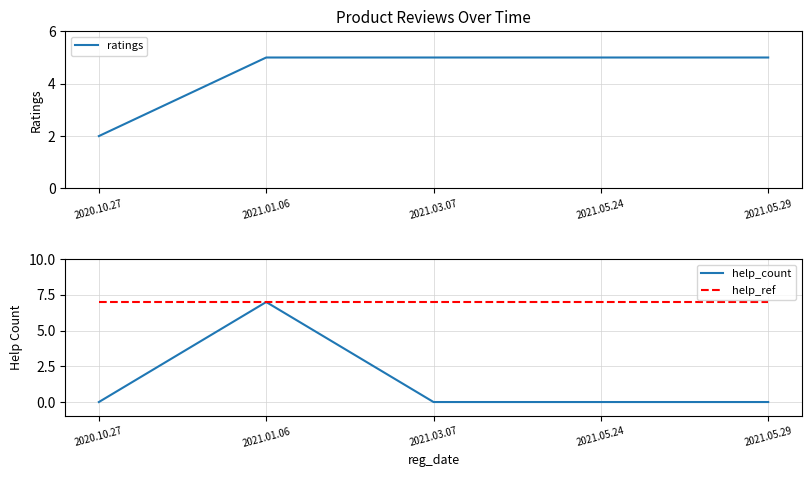

Is it true that ratings equals 8 at 2021.05.29?

False